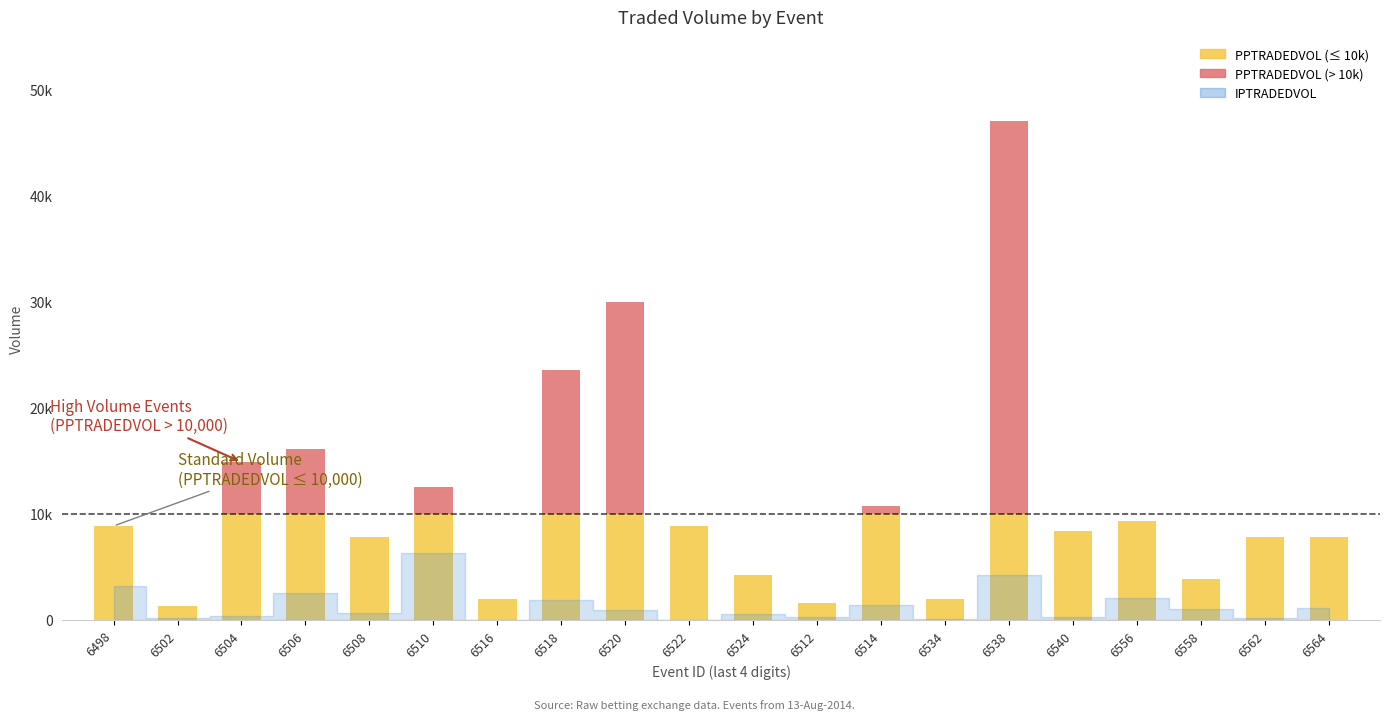

Between 6564 and 6558, which is larger?

6564